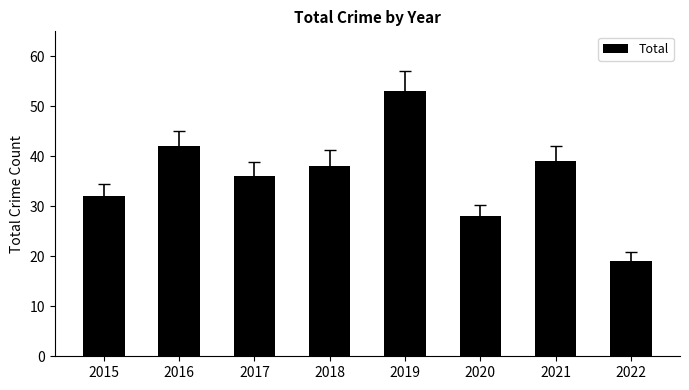

What is the change in value from 2016 to 2021?

-3